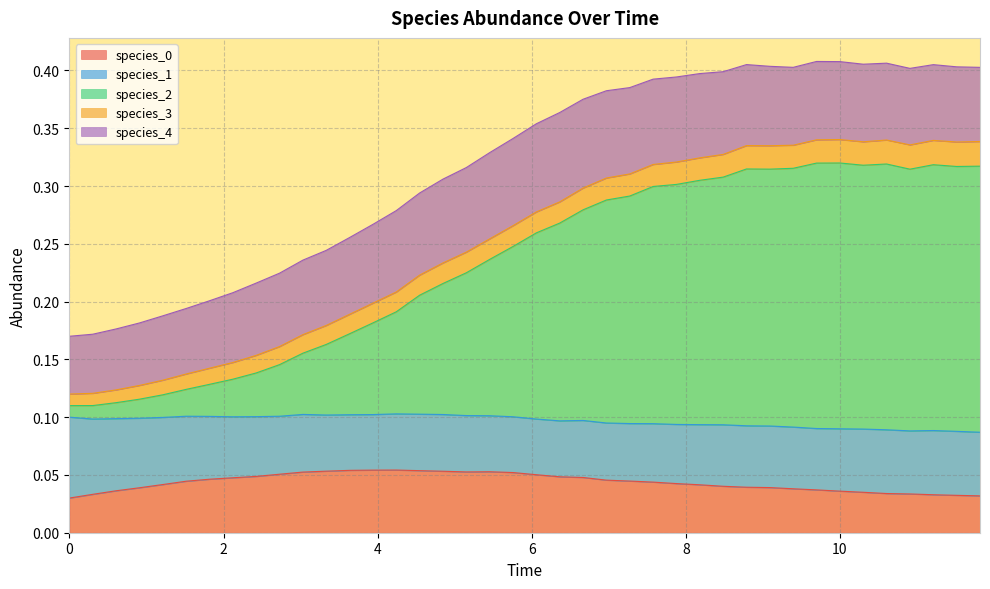

Which has a higher value, 19 or 26?

19